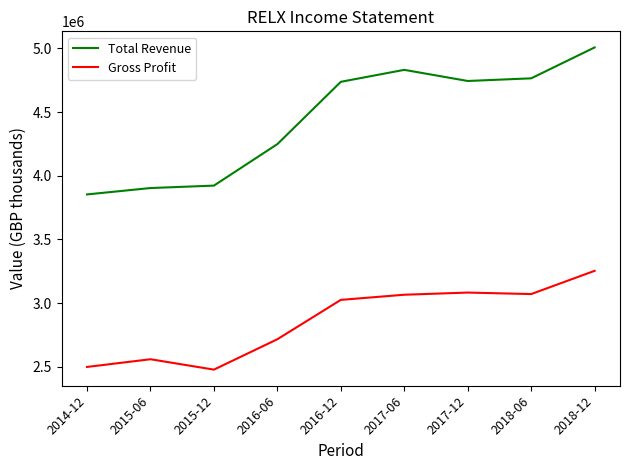

At which category is the sum across all series the highest?

2018-12